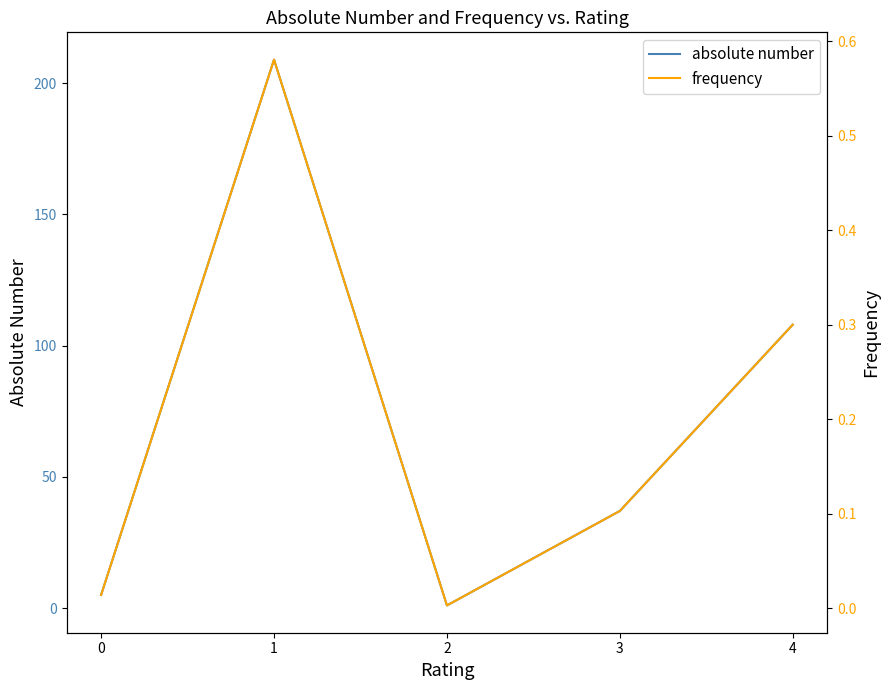

What is the lowest value of the absolute number series?

1.0